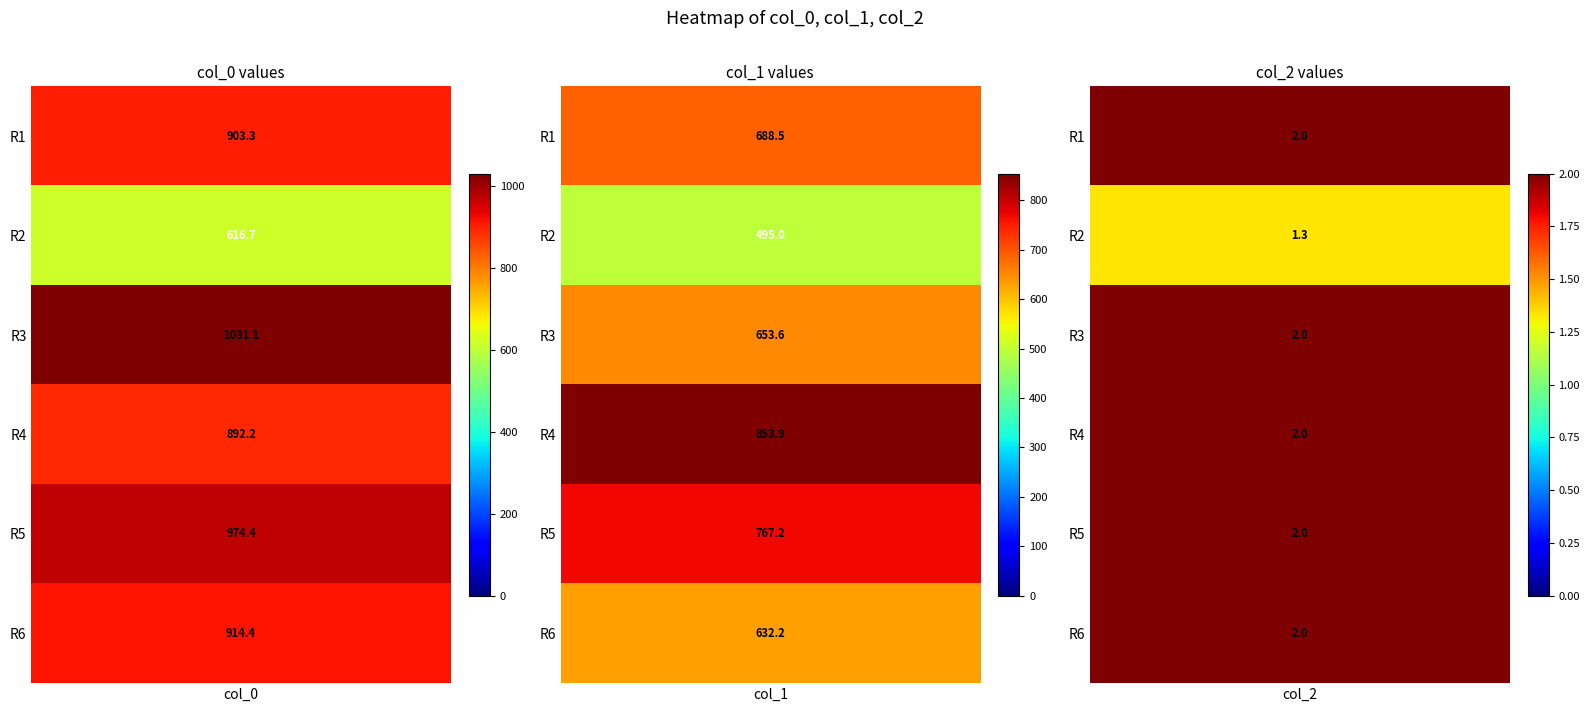

Which series has the largest total across all categories?

col_0